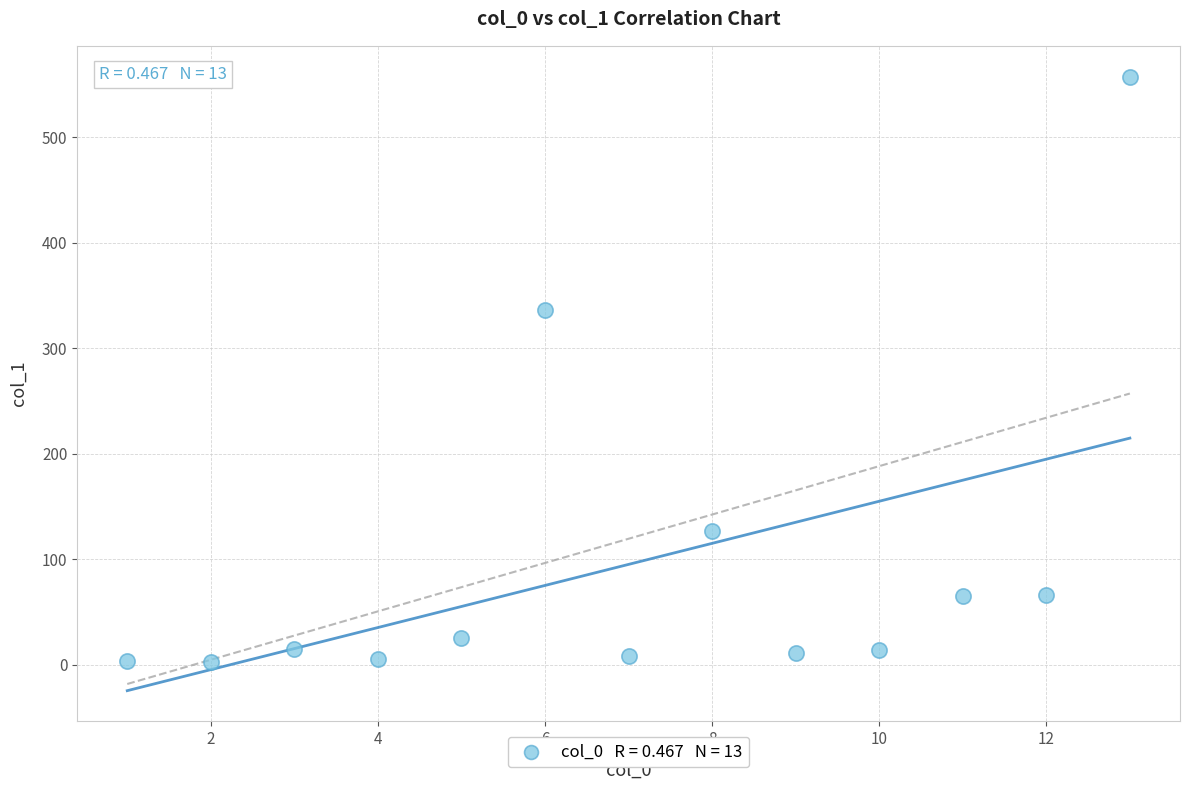

What Y value in the scatter plot is closest to 280?

336.2